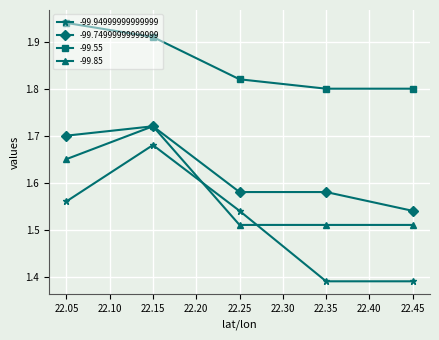

Which series changed the most between 22.05 and 22.15?

-99.94999999999999